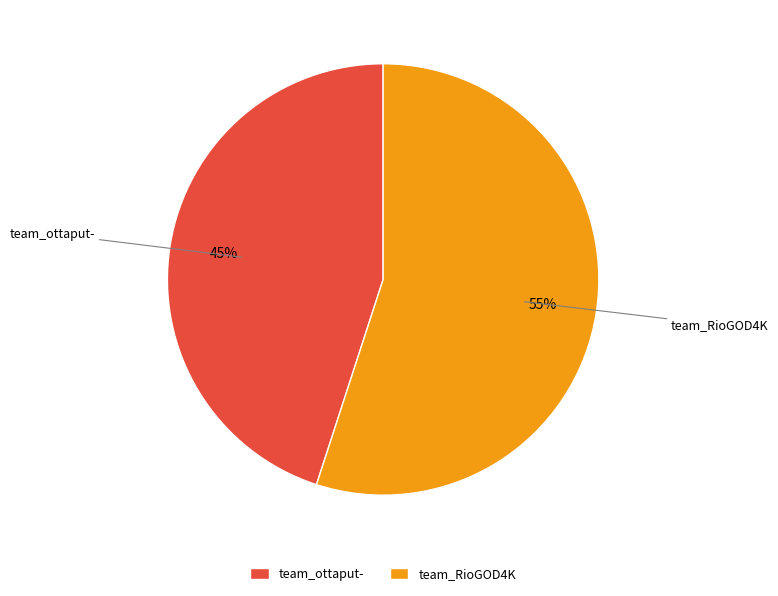

To the nearest percent, what is the combined percentage of team_RioGOD4K and team_ottaput-?

100%